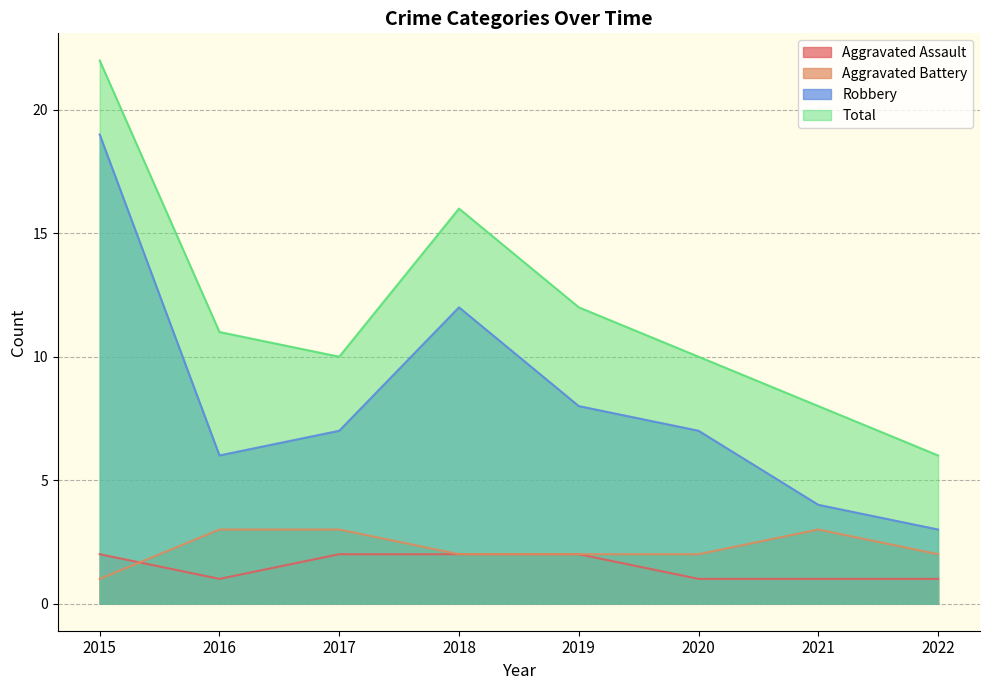

What is the average value of the Aggravated Assault series?

2